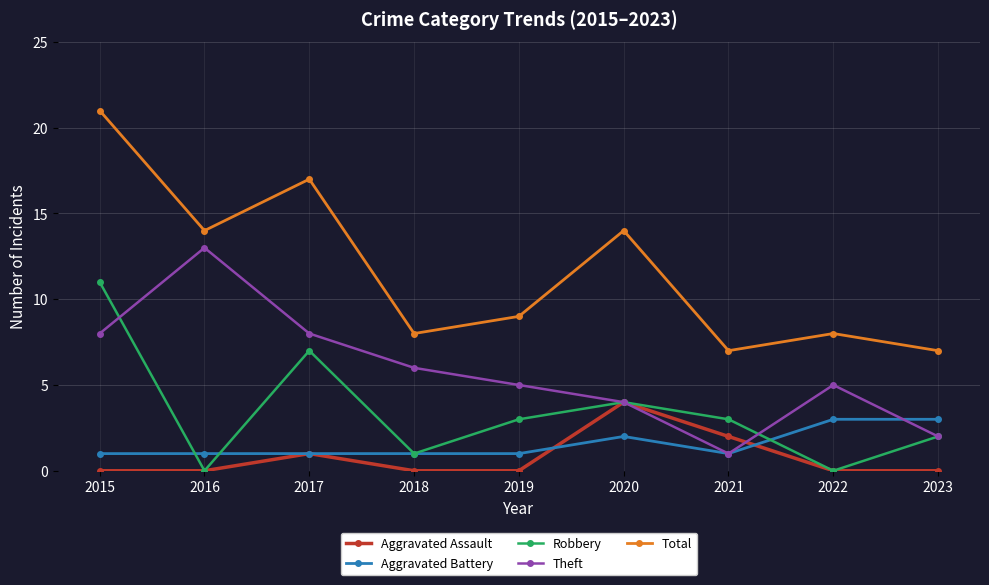

The Theft series shows 8 at 2015. True or false?

True